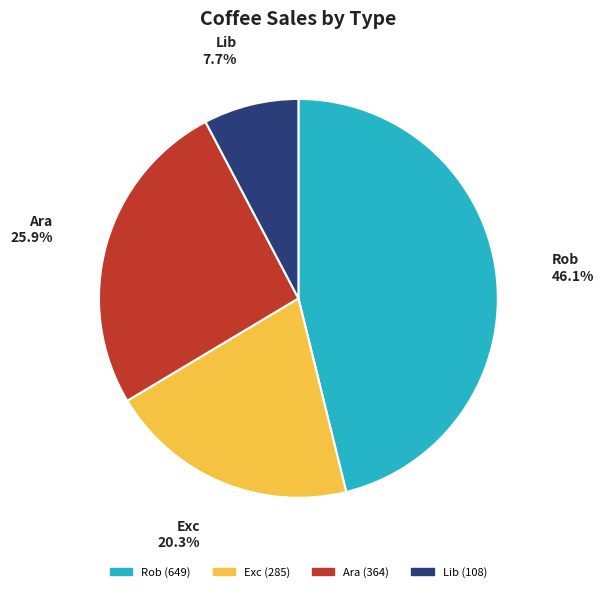

How many slices are in this pie chart?

4